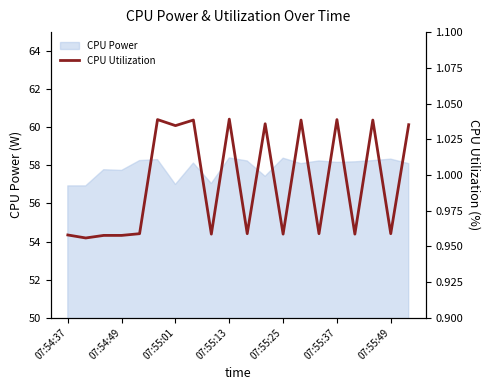

What is the minimum value for CPU Power?

56.9